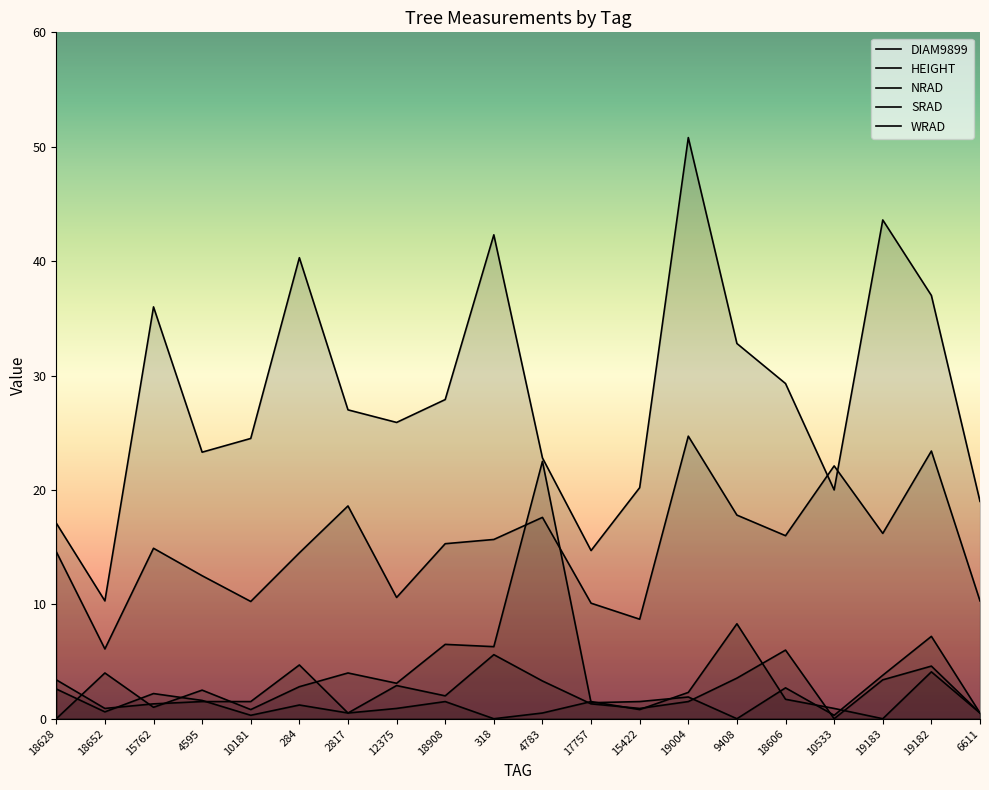

At 10533, list the series in order from smallest to largest.

WRAD, NRAD, SRAD, DIAM9899, HEIGHT